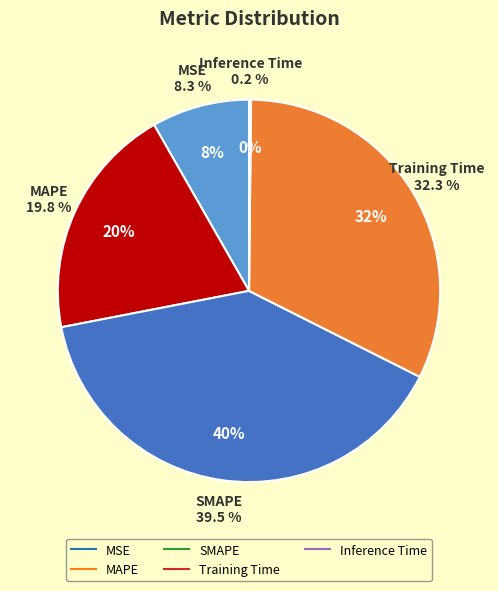

To the nearest percent, what portion does MAPE represent?

20%